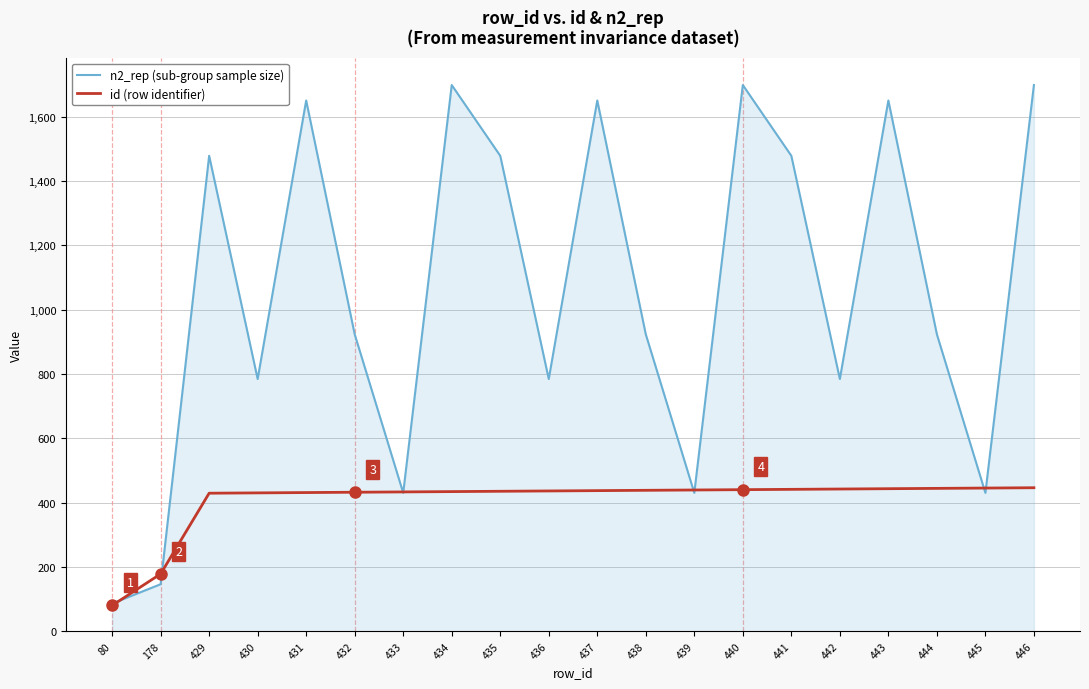

How many lines are shown in the chart?

2